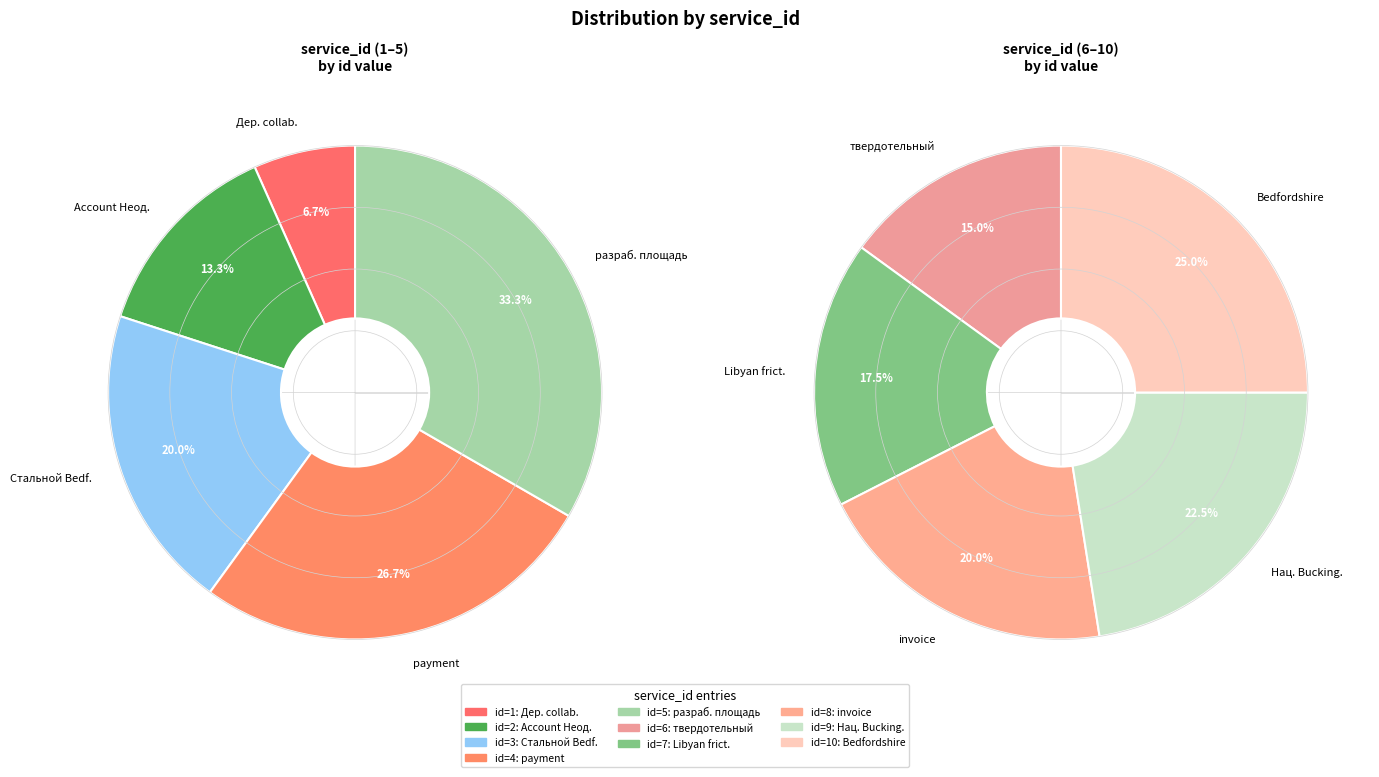

To the nearest percent, what is the average slice percentage?

10%